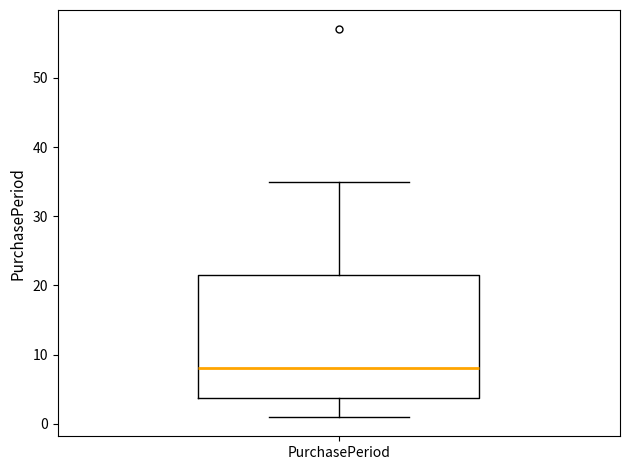

Transcribe this box plot: give where the median line is, the range the box spans, and where the two whiskers end, as read against the y-axis. The values are not printed on the chart, so give them approximately, as read against the axis.

median 8, box 4 to 22, whiskers 1 to 35